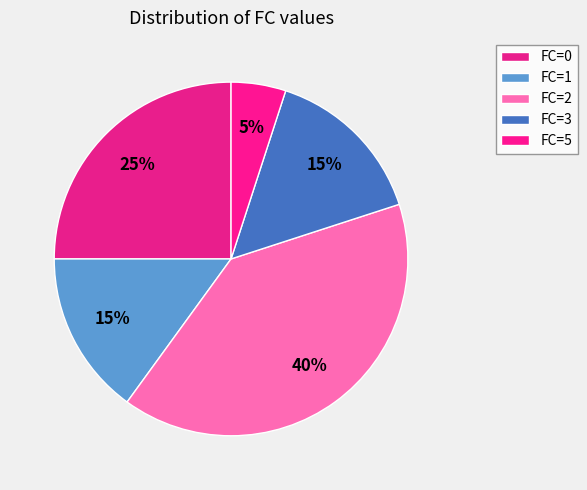

How many segments does this pie chart have?

5